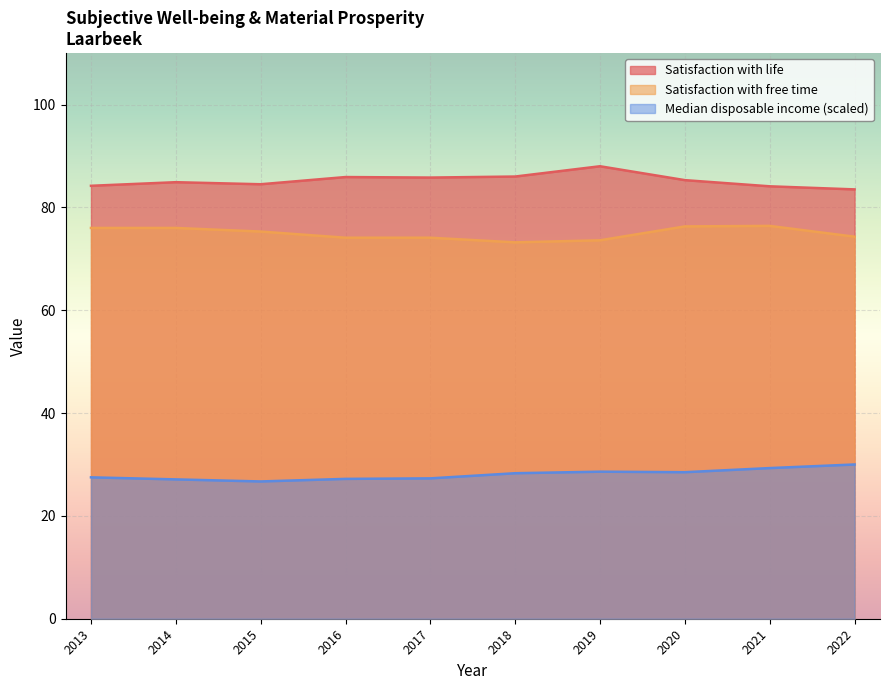

True or false: Satisfaction with life and Satisfaction with free time cross at least once.

False